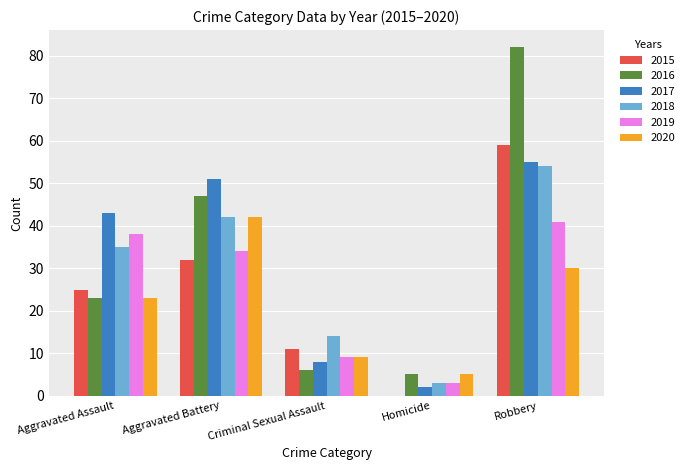

What is the maximum value for 2018?

54